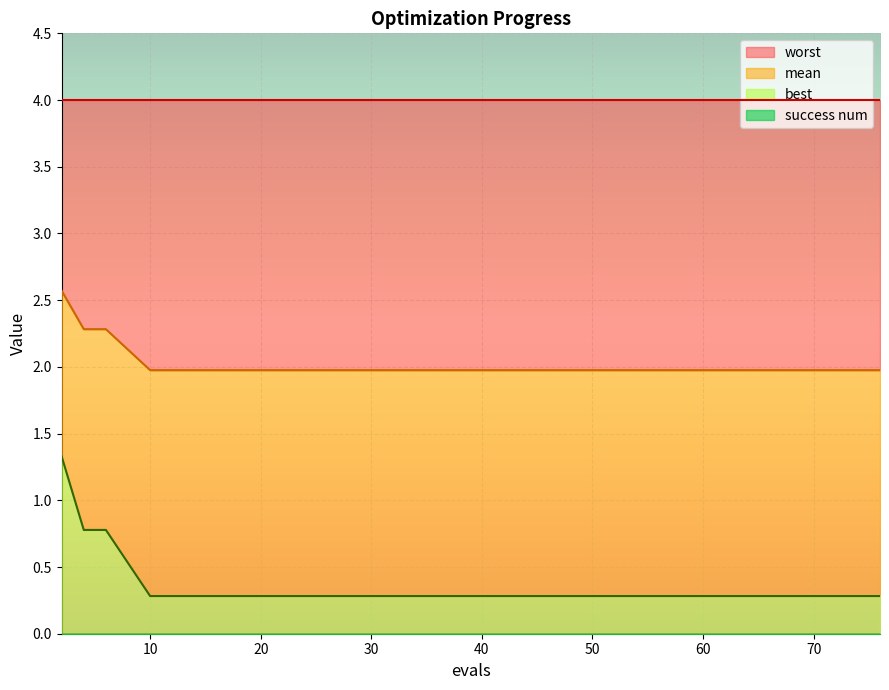

True or false: best and mean intersect in this chart.

False